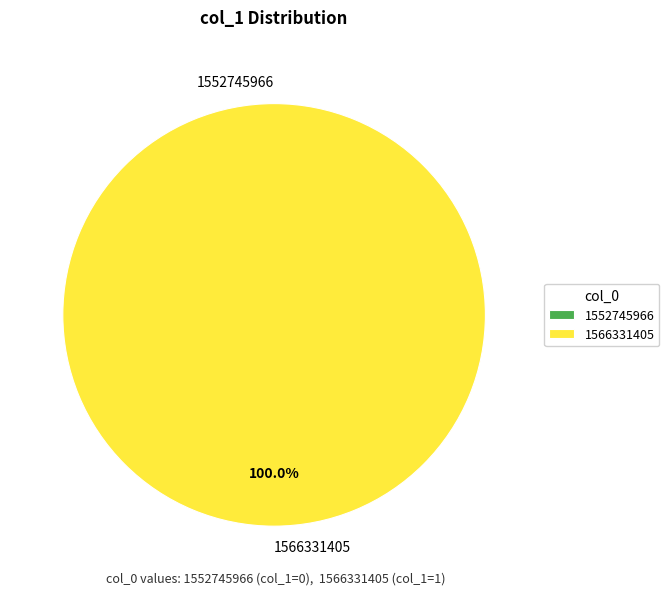

To the nearest percent, what is the average slice percentage?

50%